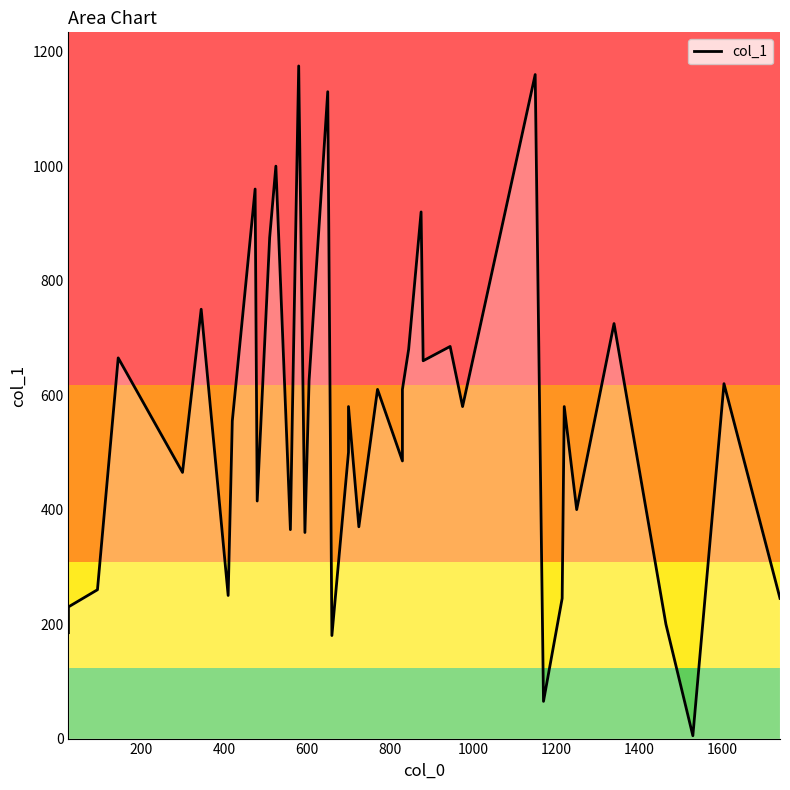

What is the value of the 32nd point from the left?

65